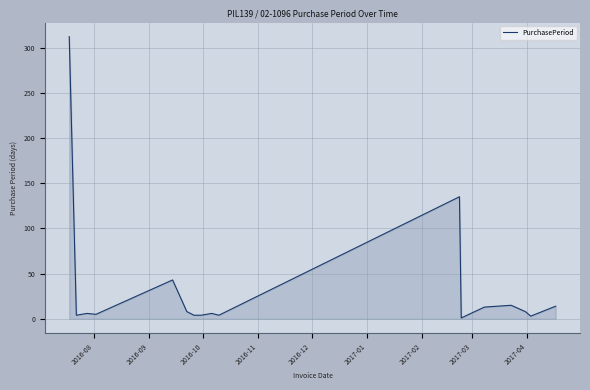

What is the greatest value displayed?

312